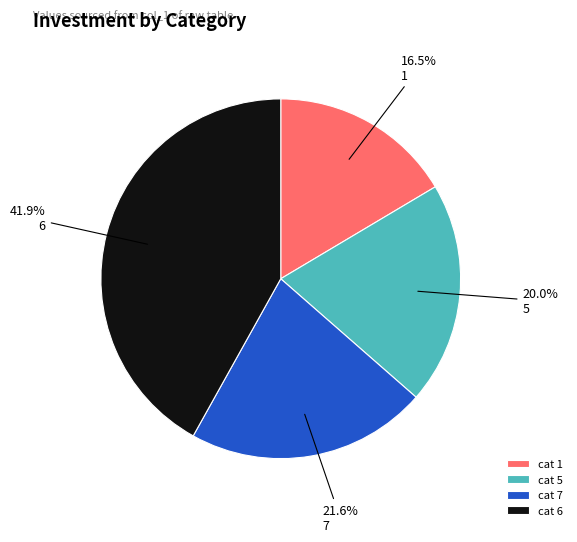

How many slices are in this pie chart?

4